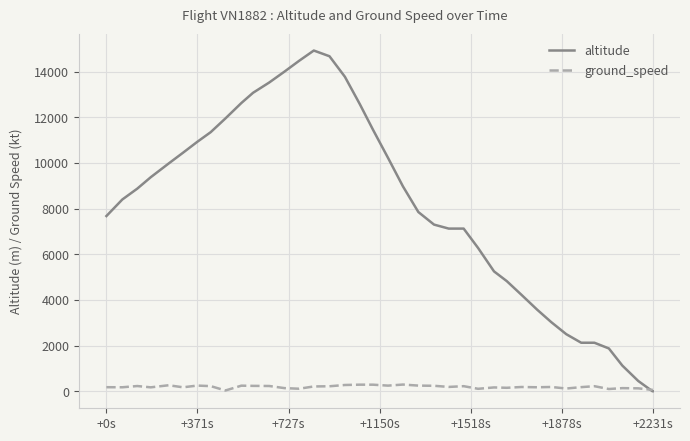

What is the greatest value displayed?

14925